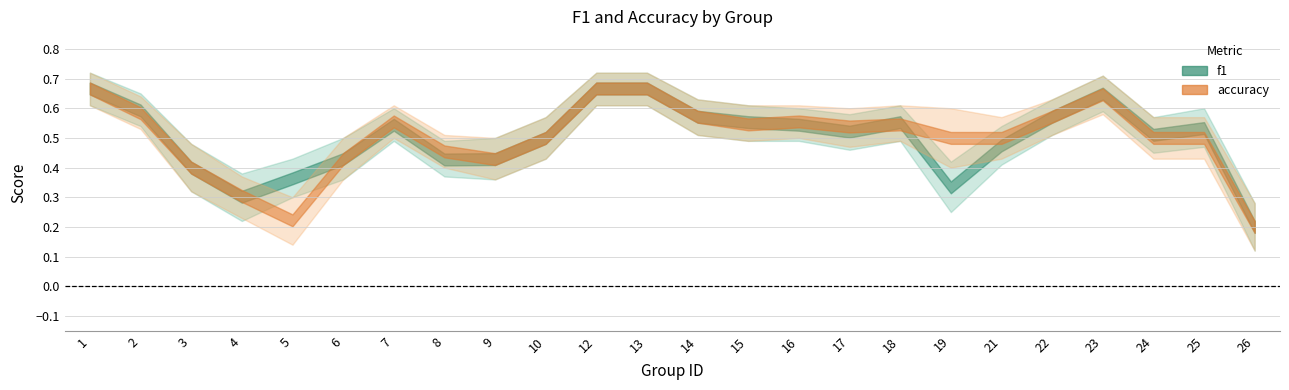

Reading left to right, list all the values displayed in this chart.

f1: 0.7	0.6	0.4	0.3	0.4	0.4	0.5	0.4	0.4	0.5	0.7	0.7	0.6	0.6	0.5	0.5	0.6	0.3	0.5	0.6	0.6	0.5	0.5	0.2
accuracy: 0.7	0.6	0.4	0.3	0.2	0.4	0.6	0.5	0.4	0.5	0.7	0.7	0.6	0.5	0.6	0.5	0.5	0.5	0.5	0.6	0.6	0.5	0.5	0.2